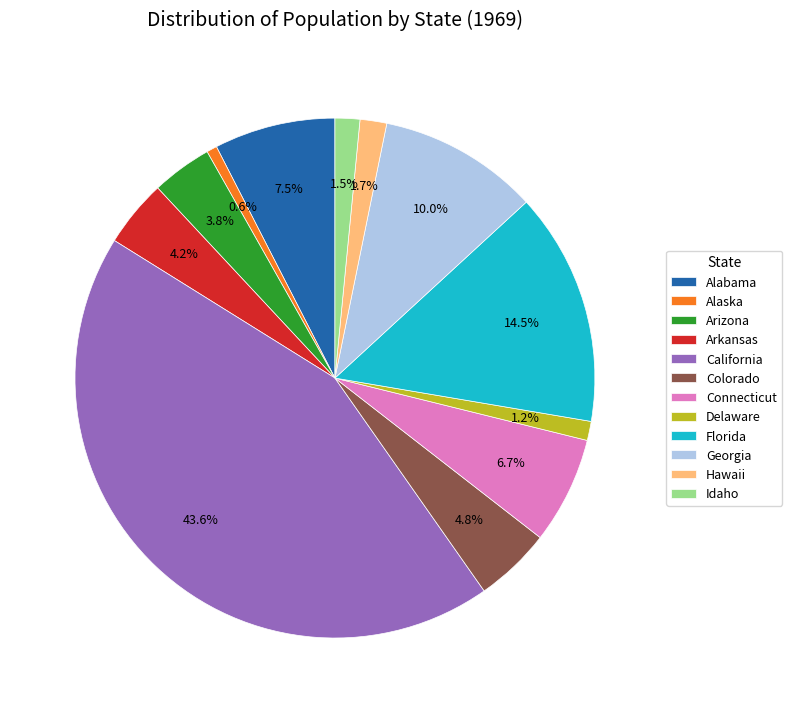

What is the ratio of the value at Alaska to the value at Idaho?

0.4